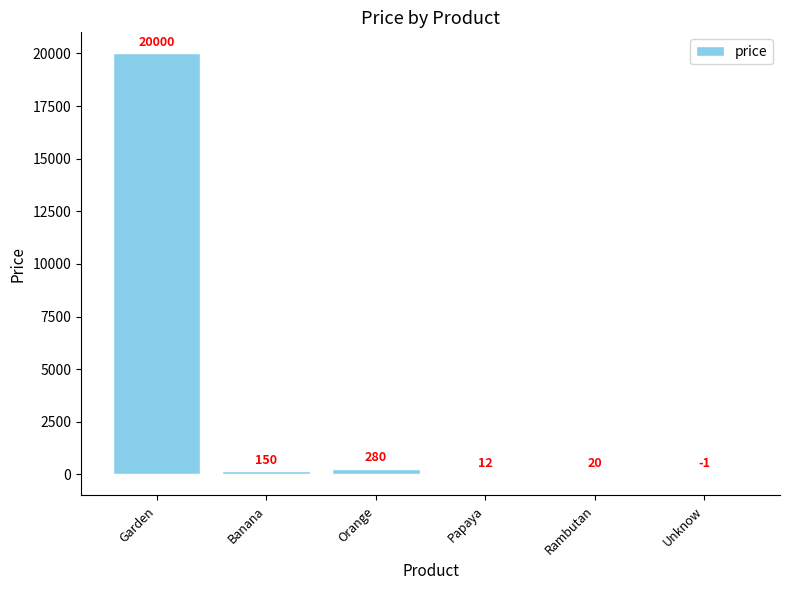

What is the sum of the values at Papaya and Banana?

162